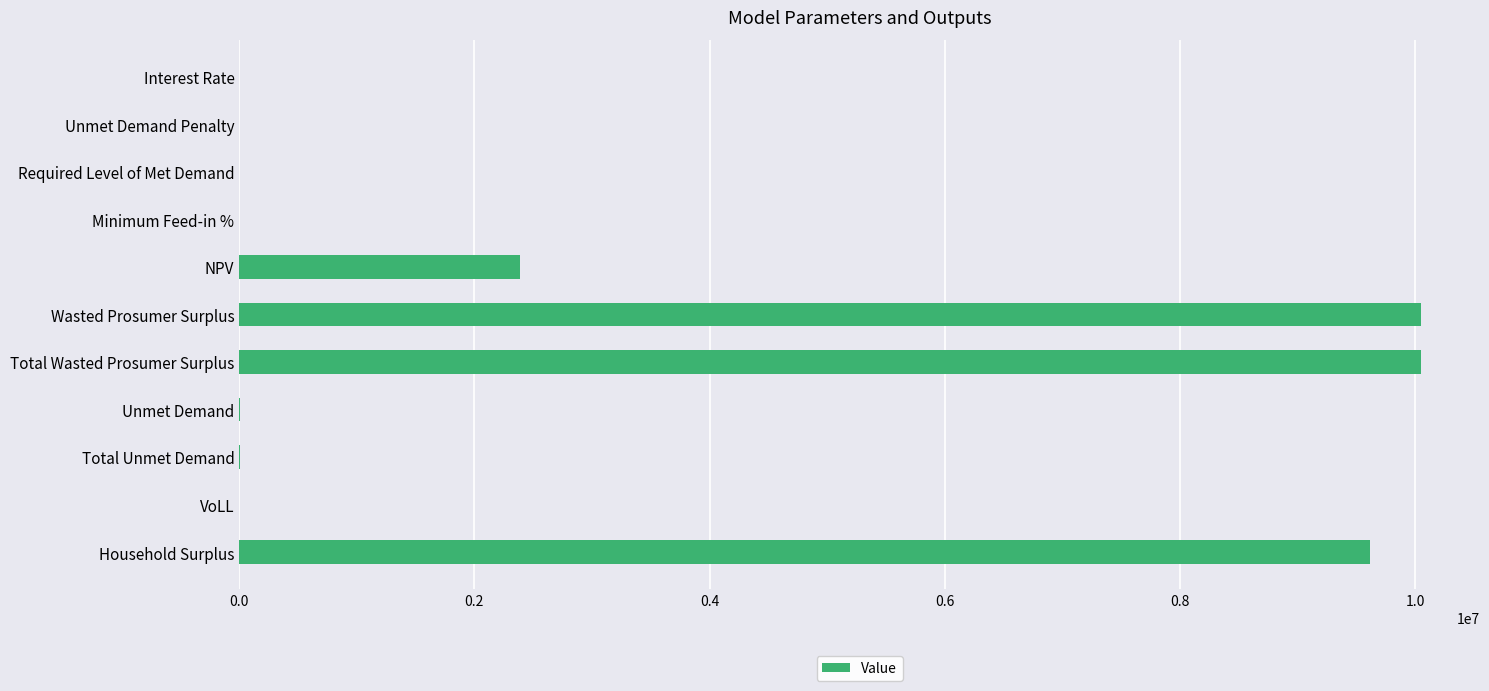

What is the sum of all values?

32105736.7